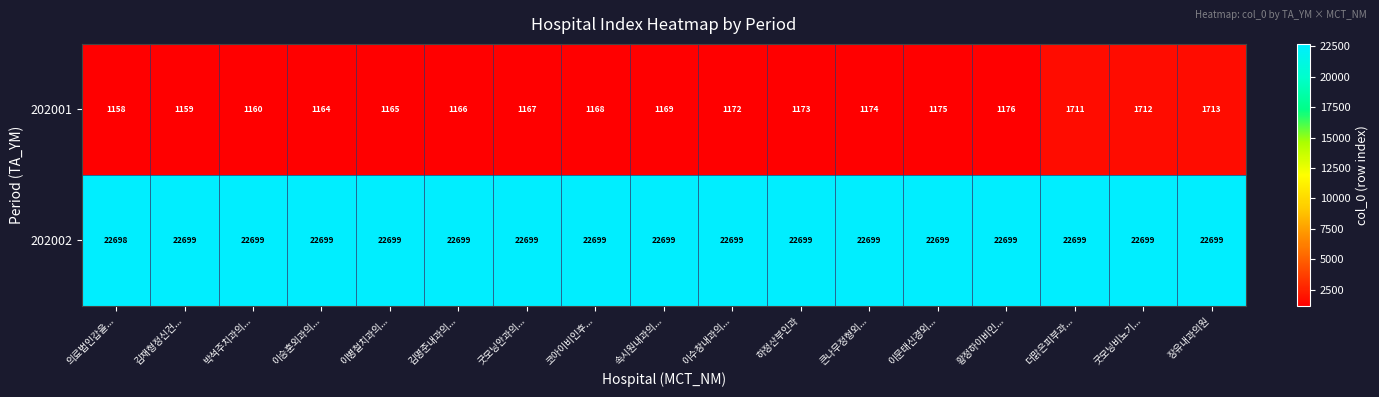

Which series has the largest total across all categories?

202002